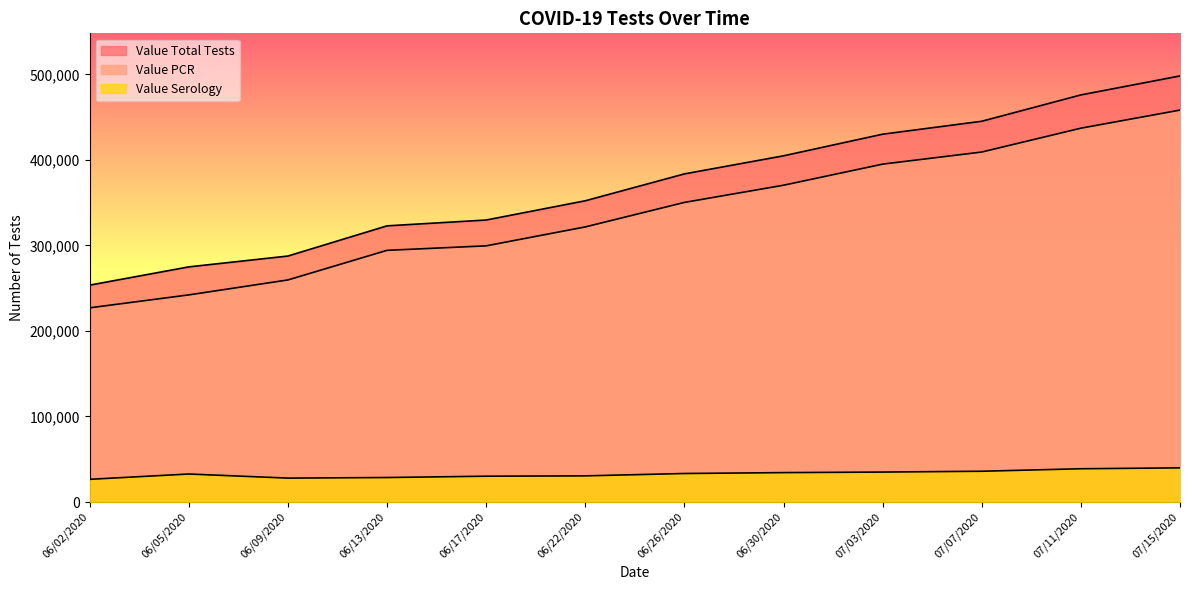

How many data points in Value PCR are less than 350296?

6